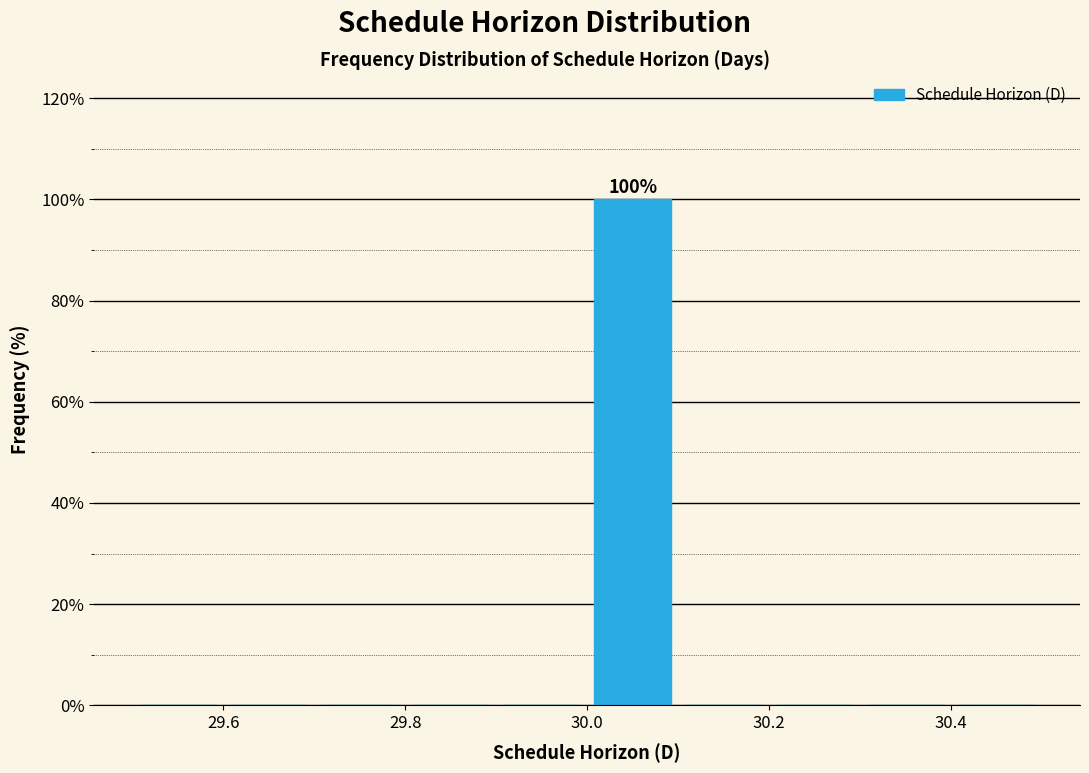

Which range on the x-axis has the tallest bar?

30.0 to 30.1